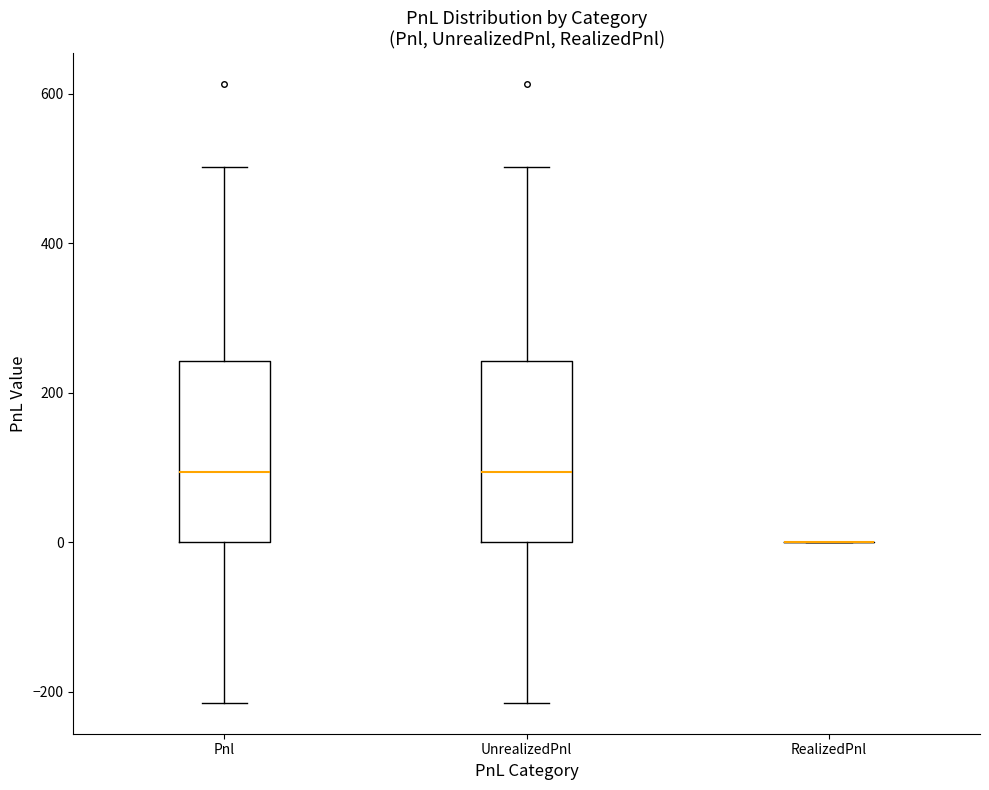

Reading left to right, read every box against the y-axis: the position of its median line, the range the box covers, and the ends of its whiskers. The values are not printed on the chart, so give them approximately, as read against the axis.

Pnl: median 100, box 0 to 240, whiskers -220 to 500
UnrealizedPnl: median 100, box 0 to 240, whiskers -220 to 500
RealizedPnl: box collapsed to a line at 0, whiskers 0 to 0